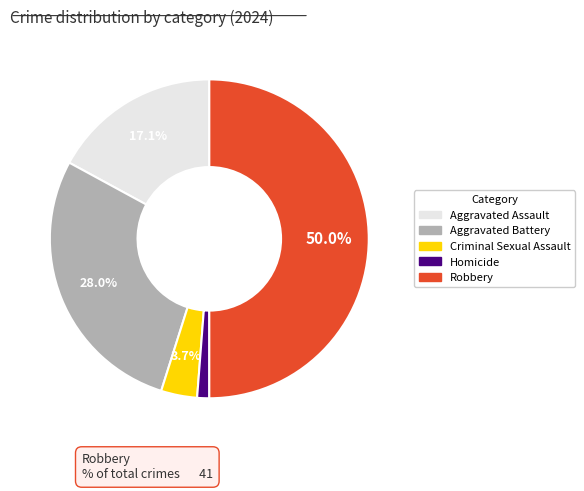

To the nearest percent, what is the combined percentage of Aggravated Assault and Robbery?

67%